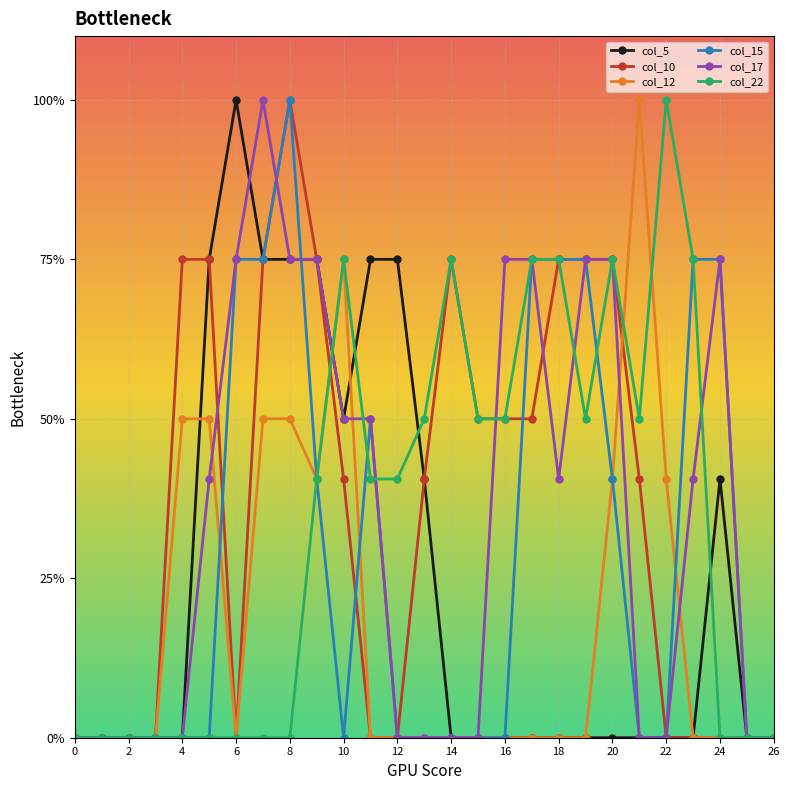

After their last crossing, which series has the higher values: col_12 or col_5?

col_5